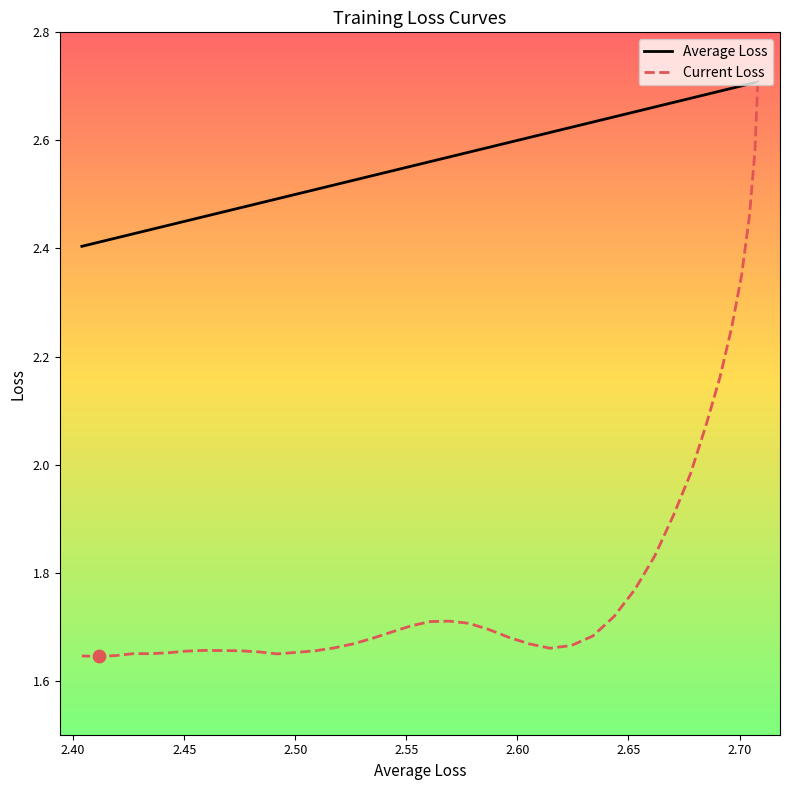

Which series contains the lowest Y value?

Current Loss